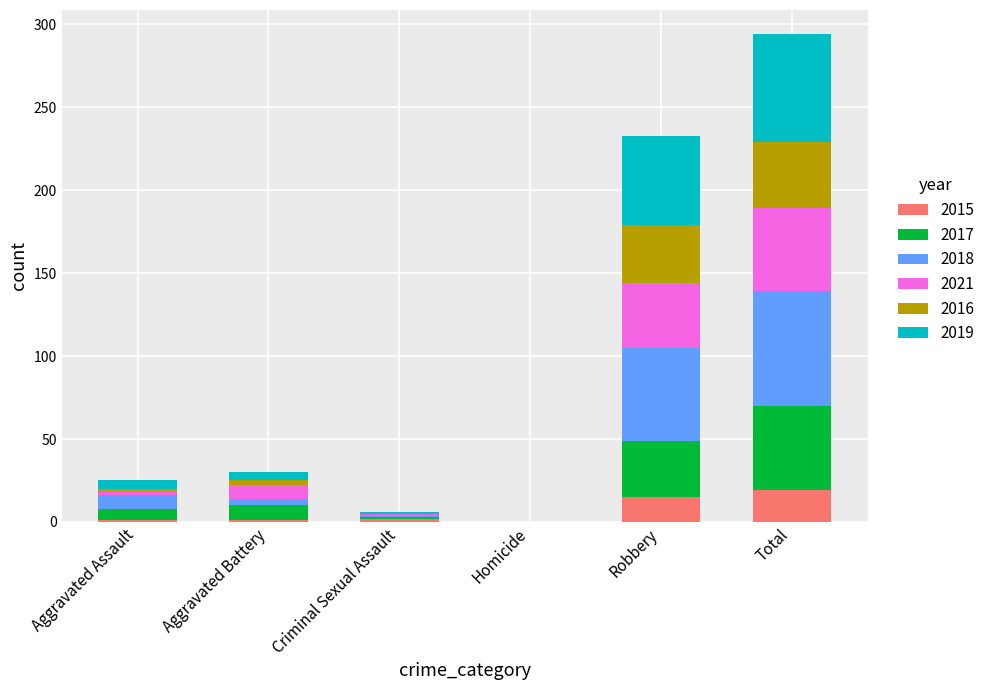

What is the difference between the second highest and minimum values in the 2018 series?

56